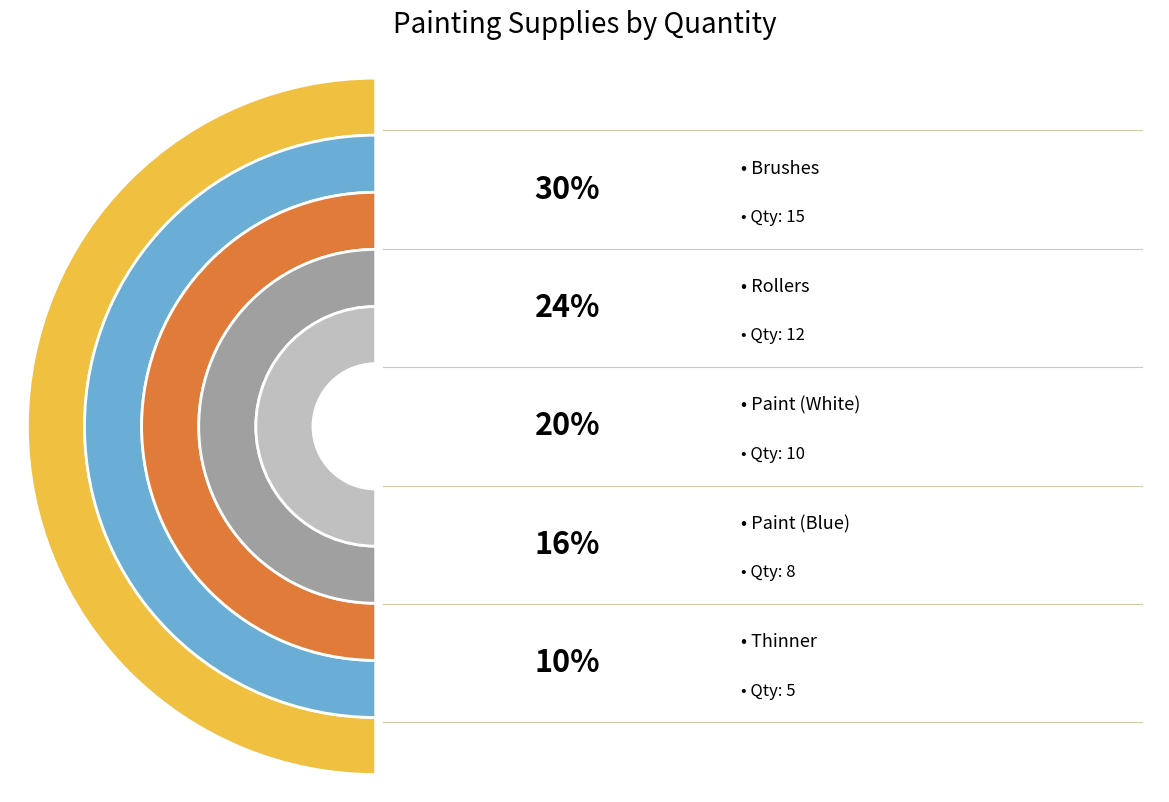

Between Rollers and Brushes, which is larger?

Brushes